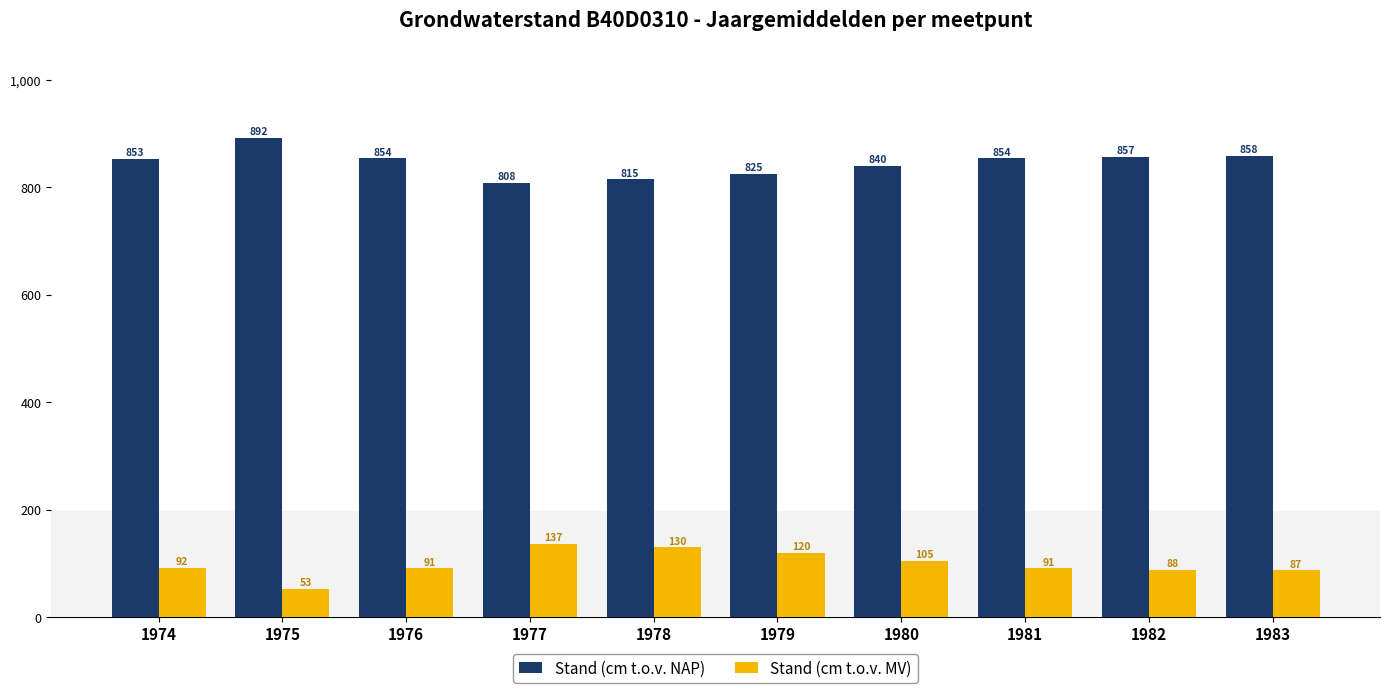

What is the difference between the highest and lowest values at 1976?

763